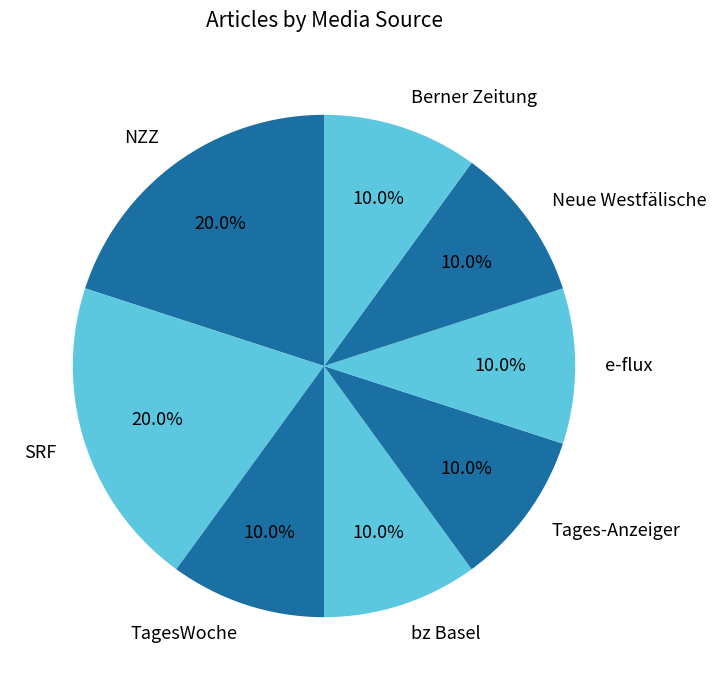

Between NZZ and Tages-Anzeiger, which is larger?

NZZ